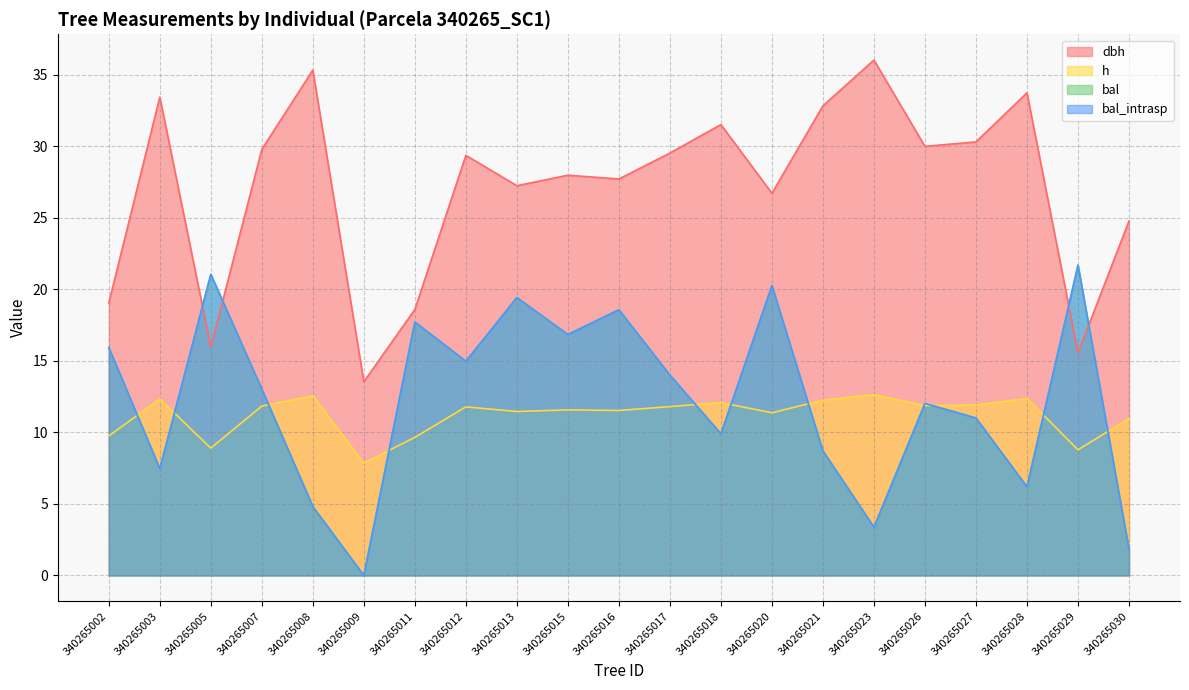

Between which two adjacent categories do bal and h first intersect?

340265002 and 340265003